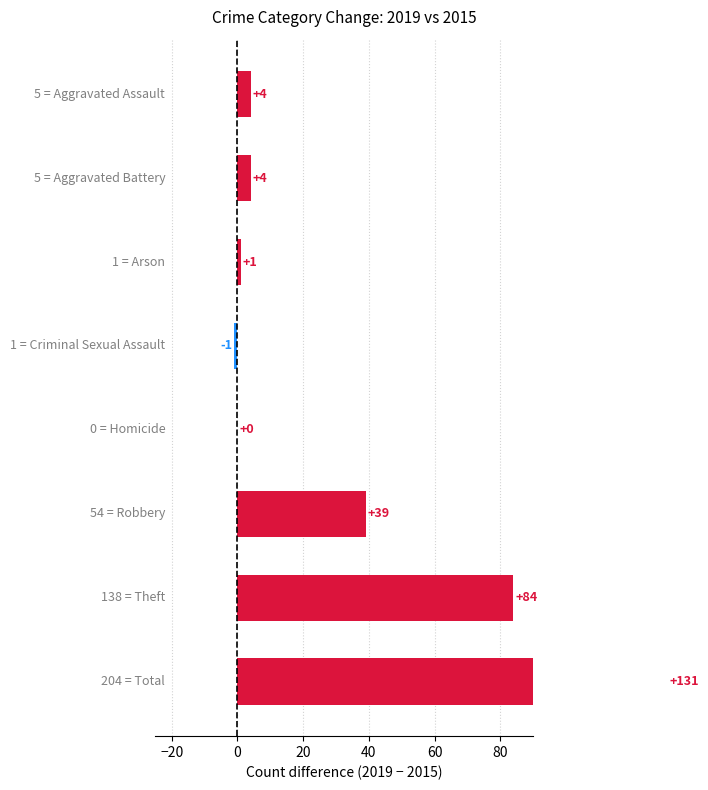

How many data points does each series have?

8